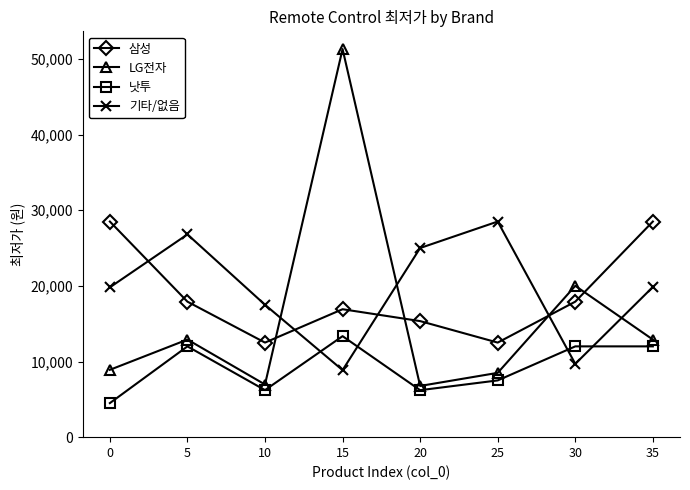

What is the total value across all series at 30?

59600